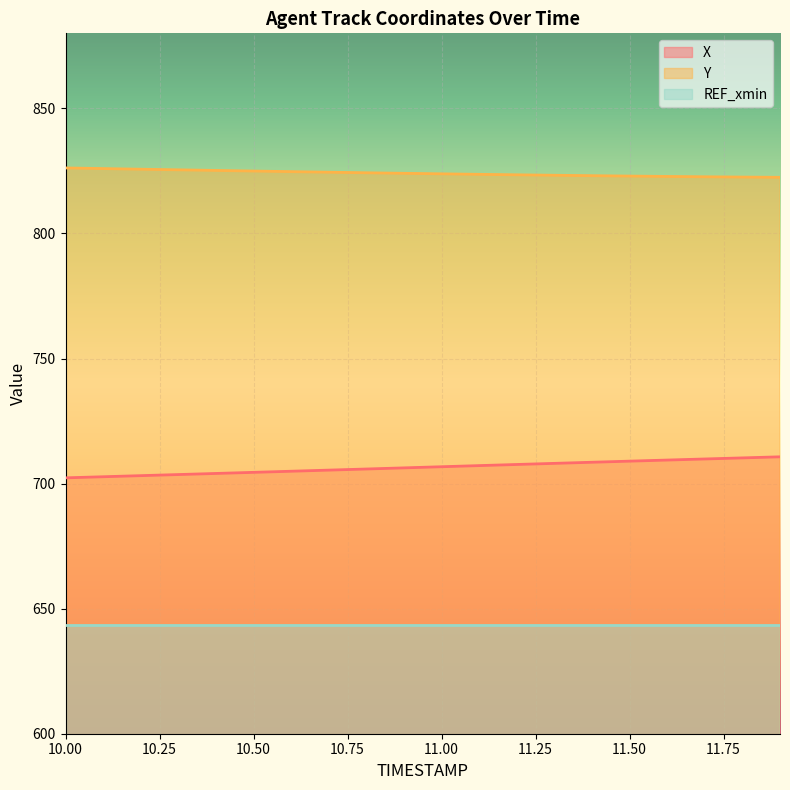

What is the average value of the X series?

706.5